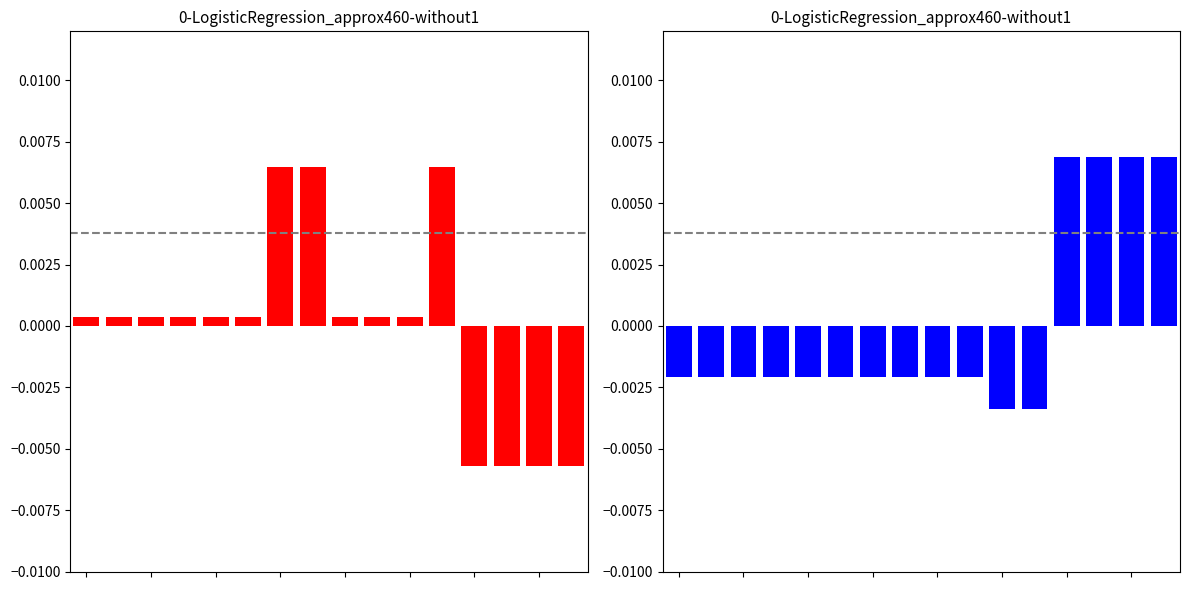

Is it true that B - sol visible ? equals 0.0 at 4?

True